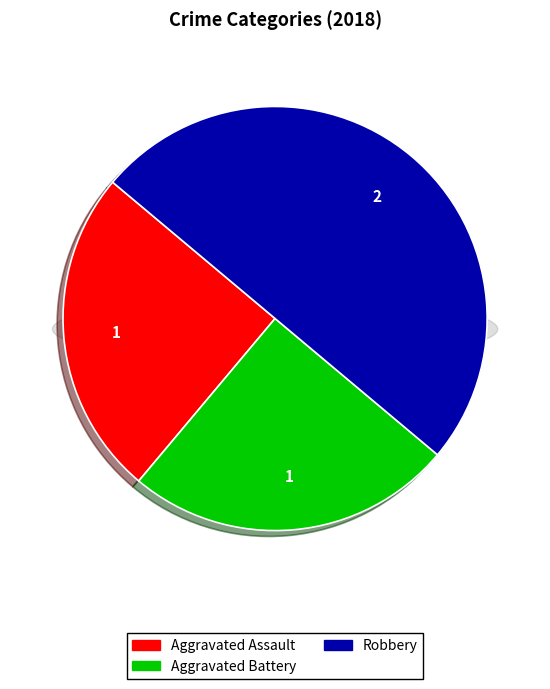

Which slice is the smallest?

Aggravated Assault